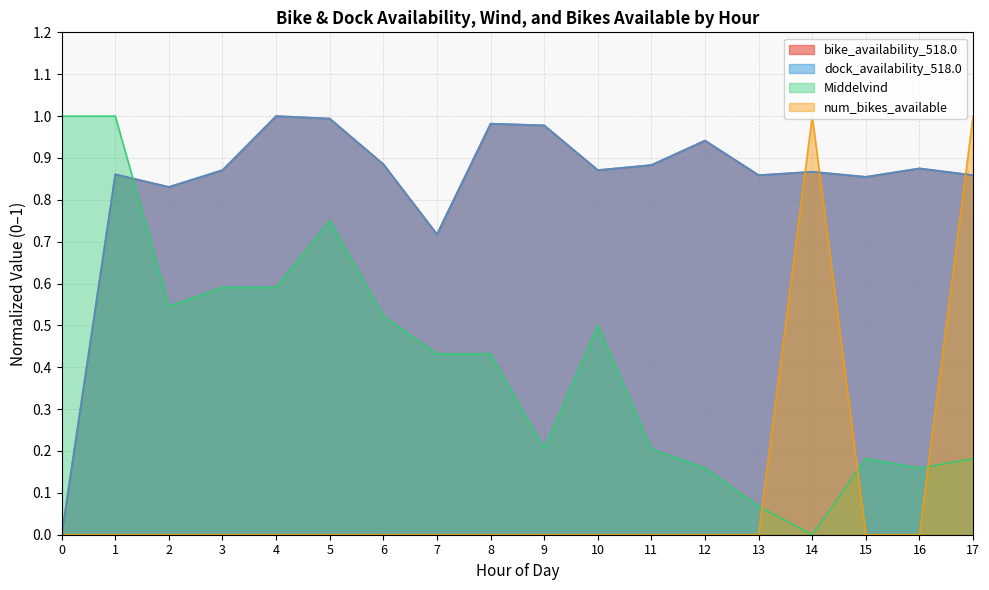

The dock_availability_518.0 series shows 0.9 at 14. True or false?

True